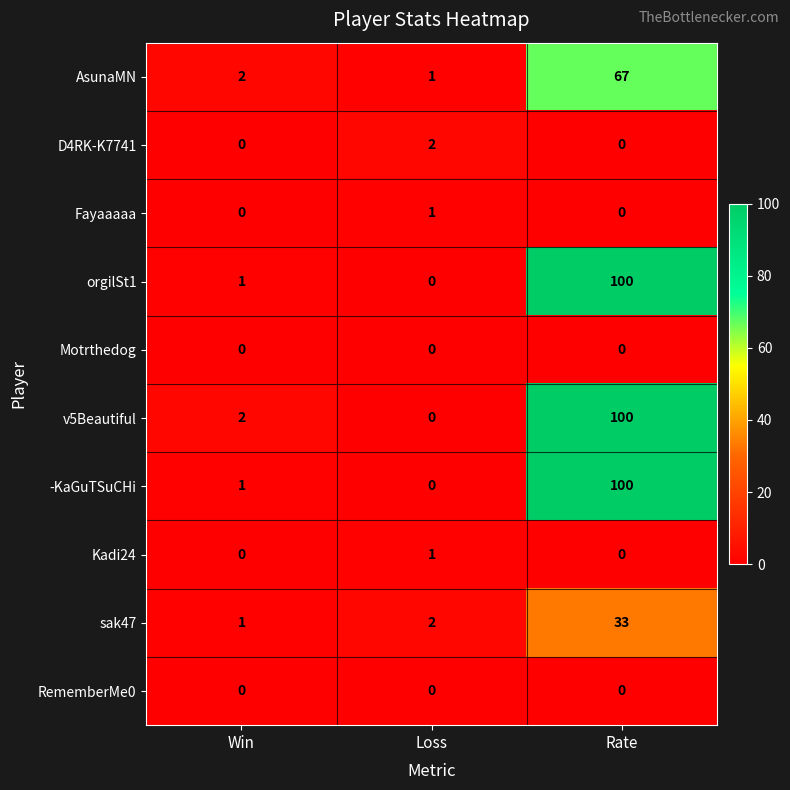

What is the spread (max minus min) of values at Loss?

2